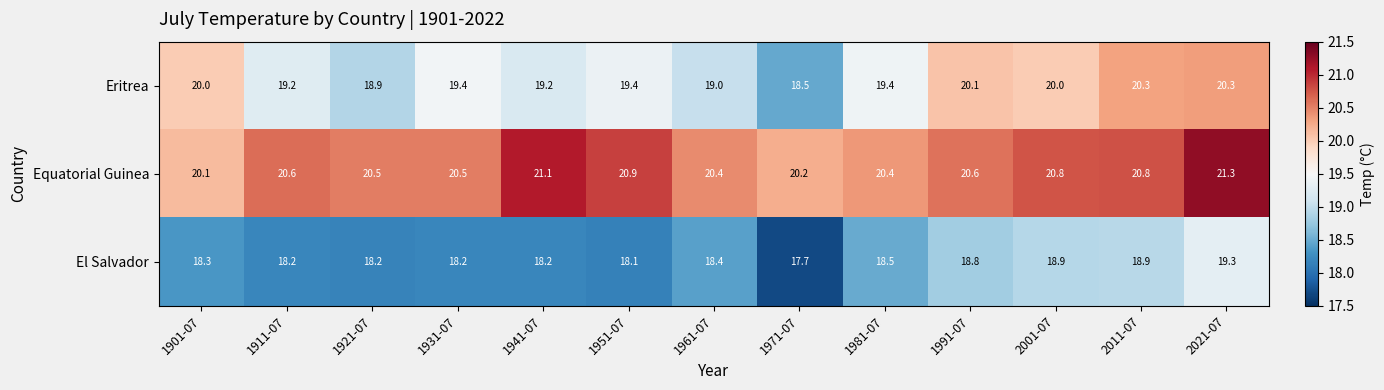

At which category does the chart reach its peak across all series?

2021-07